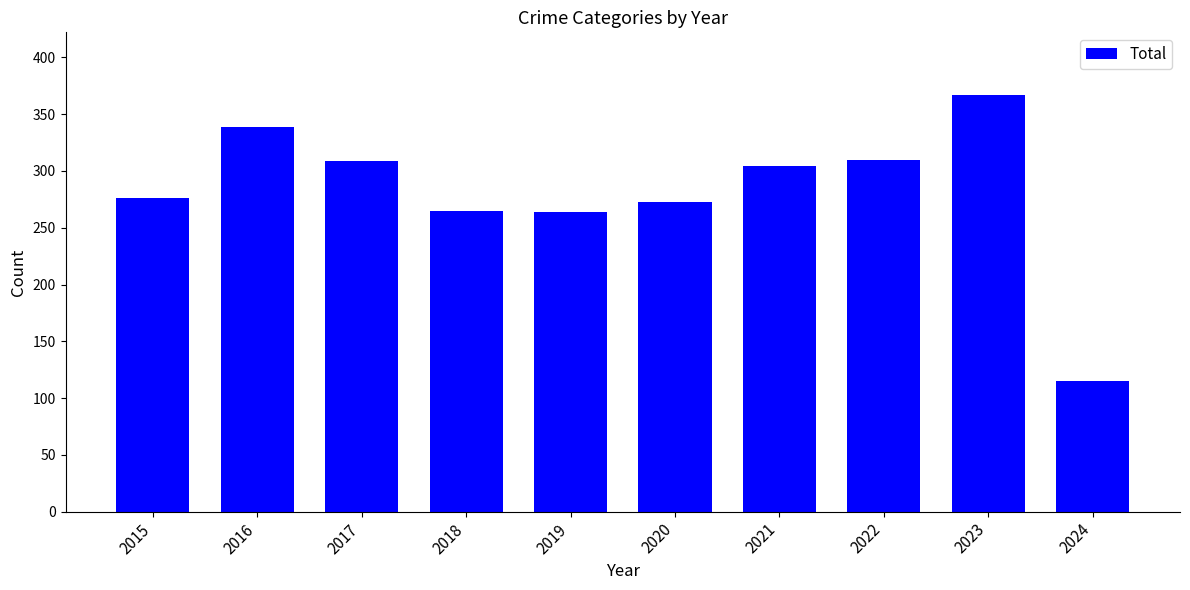

At which label does the data first exceed 304?

2016